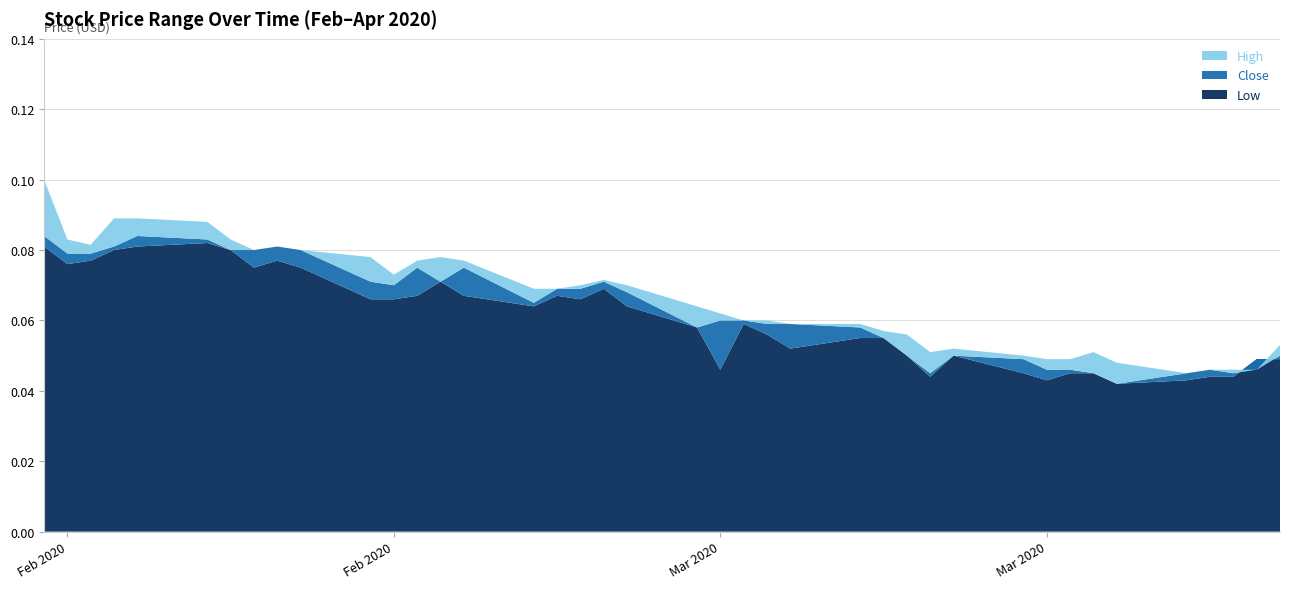

Reading left to right, transcribe all the data shown in this chart.

Low: 0.1	0.1	0.1	0.1	0.1	0.1	0.1	0.1	0.1	0.1	0.1	0.1	0.1	0.1	0.1	0.1	0.1	0.1	0.1	0.1	0.1	0.0	0.1	0.1	0.1	0.1	0.1	0.1	0.0	0.1	0.0	0.0	0.0	0.0	0.0	0.0	0.0	0.0	0.0	0.0
Close: 0.1	0.1	0.1	0.1	0.1	0.1	0.1	0.1	0.1	0.1	0.1	0.1	0.1	0.1	0.1	0.1	0.1	0.1	0.1	0.1	0.1	0.1	0.1	0.1	0.1	0.1	0.1	0.1	0.0	0.1	0.0	0.0	0.0	0.0	0.0	0.0	0.0	0.0	0.0	0.1
High: 0.1	0.1	0.1	0.1	0.1	0.1	0.1	0.1	0.1	0.1	0.1	0.1	0.1	0.1	0.1	0.1	0.1	0.1	0.1	0.1	0.1	0.1	0.1	0.1	0.1	0.1	0.1	0.1	0.1	0.1	0.1	0.0	0.0	0.1	0.0	0.0	0.0	0.0	0.0	0.1